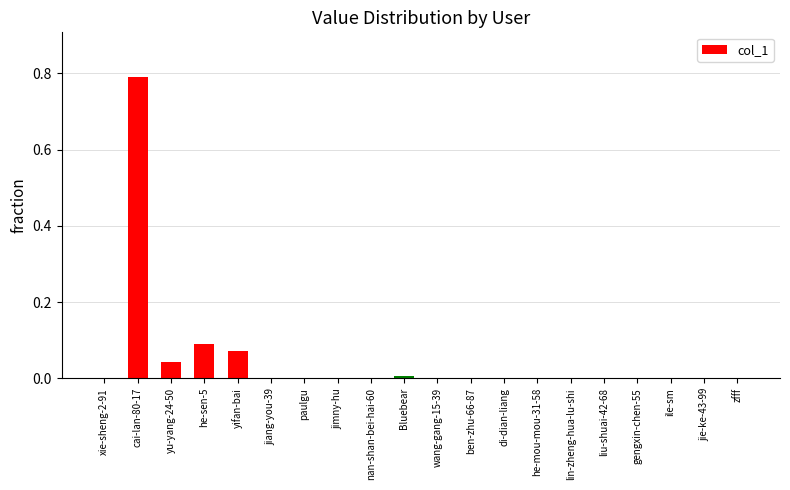

Is it true that the value at jimny-hu is 0.0?

True